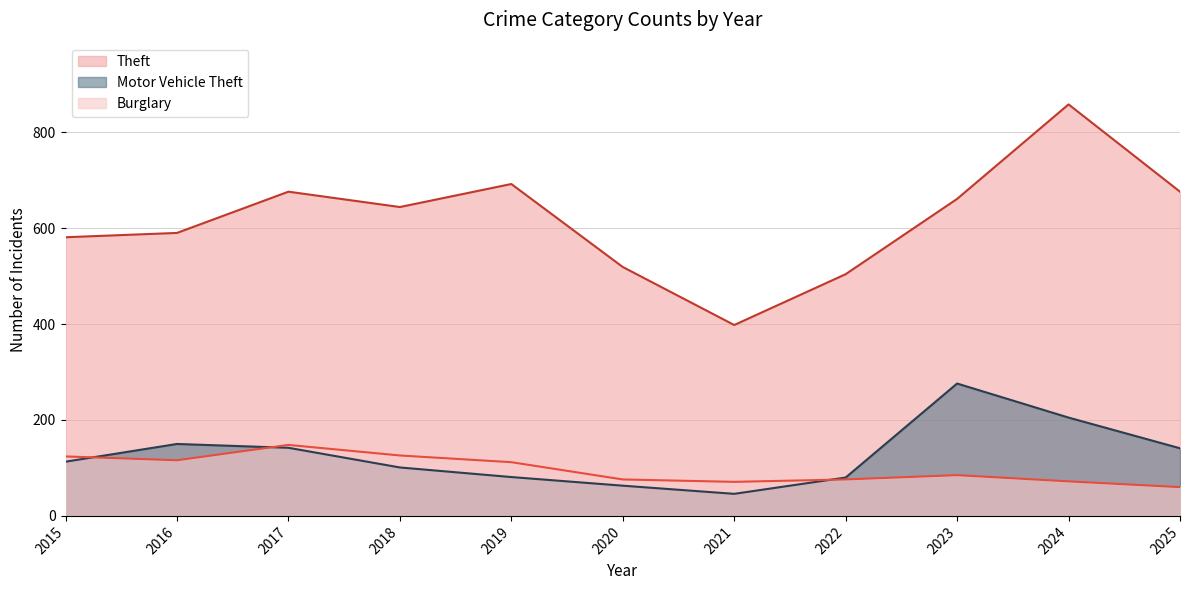

Reading left to right, extract all data points from this chart.

Theft: 2015=581	2016=590	2017=676	2018=644	2019=692	2020=519	2021=398	2022=504	2023=661	2024=858	2025=676
Motor Vehicle Theft: 2015=113	2016=150	2017=142	2018=101	2019=81	2020=63	2021=46	2022=80	2023=276	2024=205	2025=141
Burglary: 2015=124	2016=116	2017=148	2018=126	2019=112	2020=76	2021=71	2022=76	2023=85	2024=72	2025=60